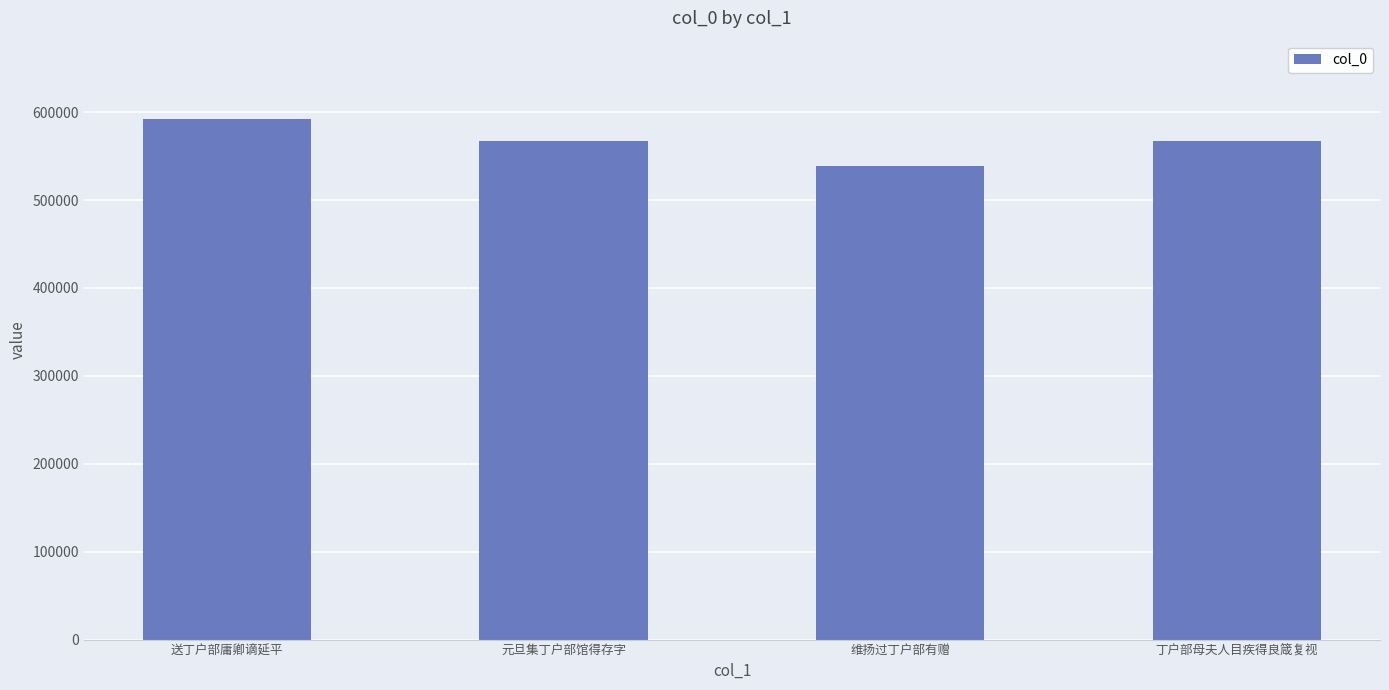

What is the difference between the maximum and minimum values?

53359